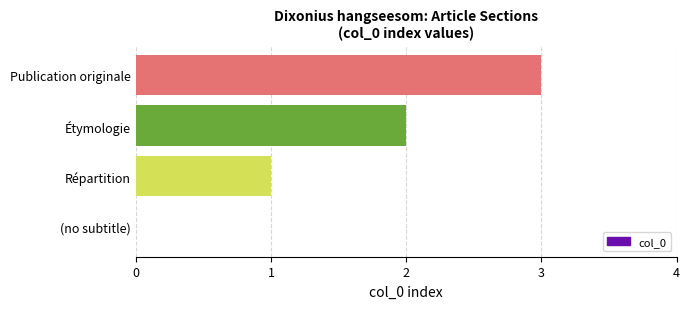

What is the ratio of the value at Étymologie to the value at Répartition?

2.0